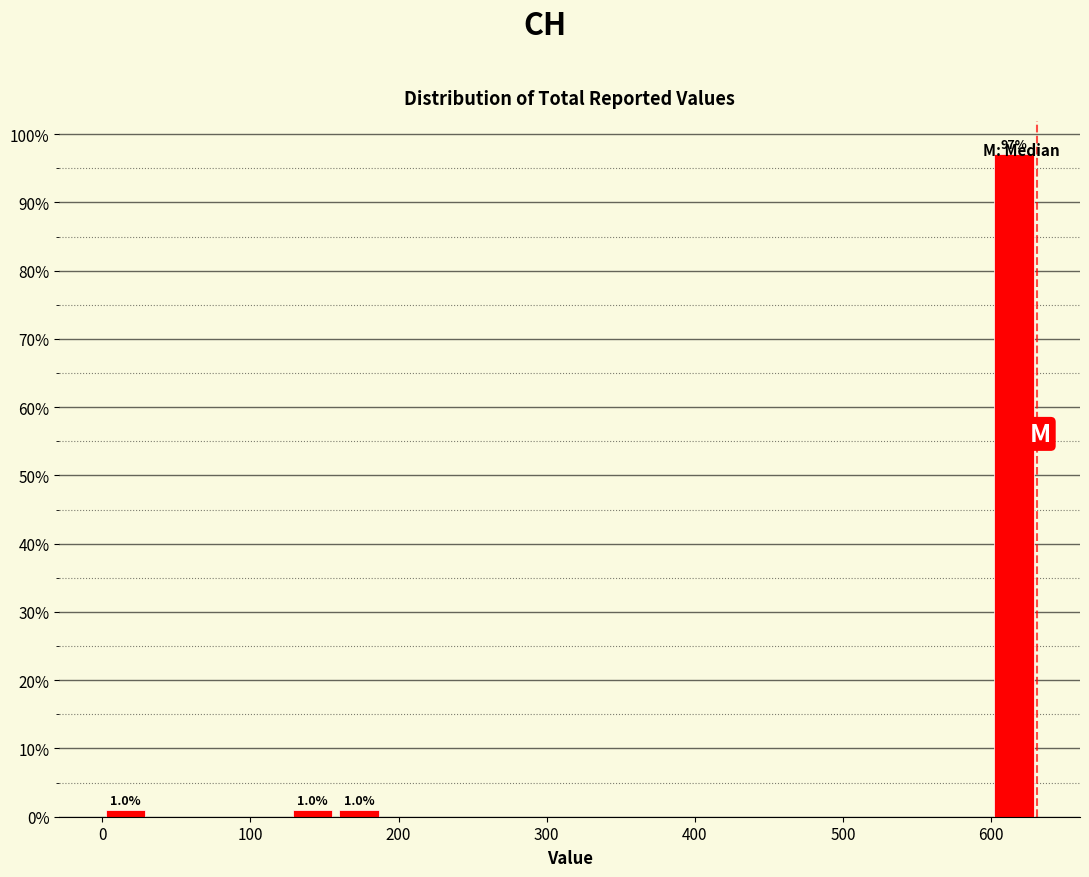

Around what value on the x-axis is the tallest bar? Give the approximate position of its centre, as read against the axis.

620